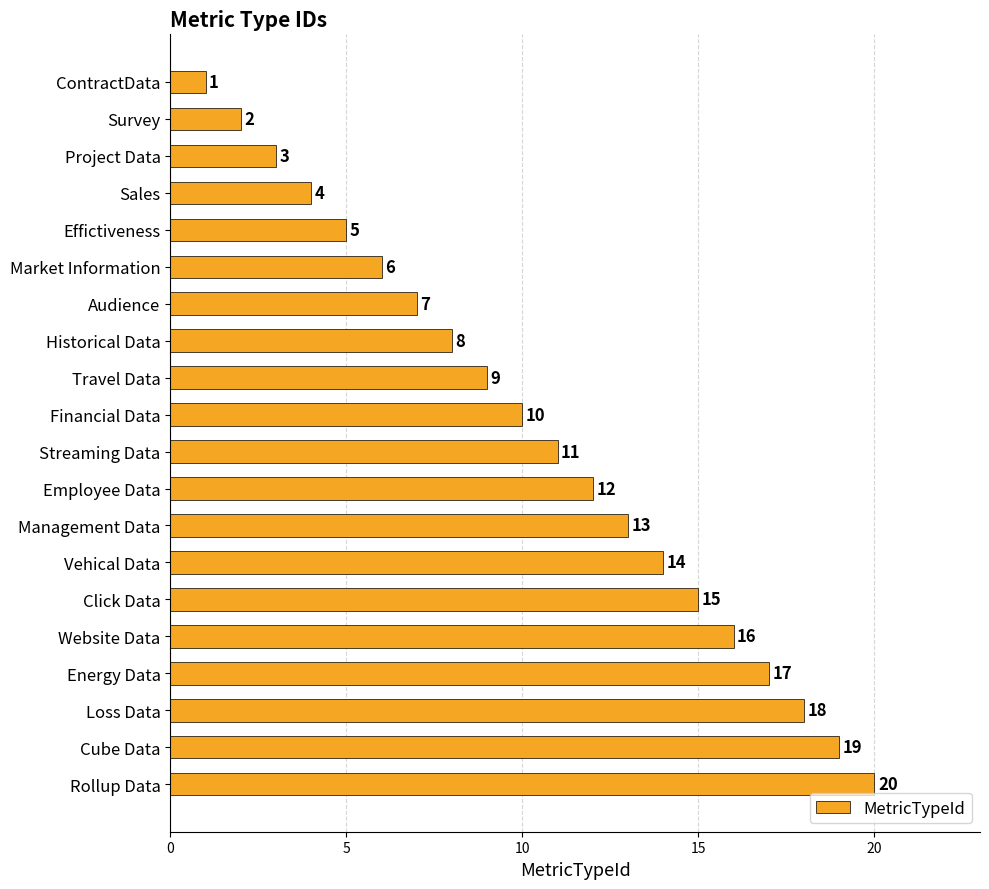

What is the label of the 17th bar from the top?

Energy Data